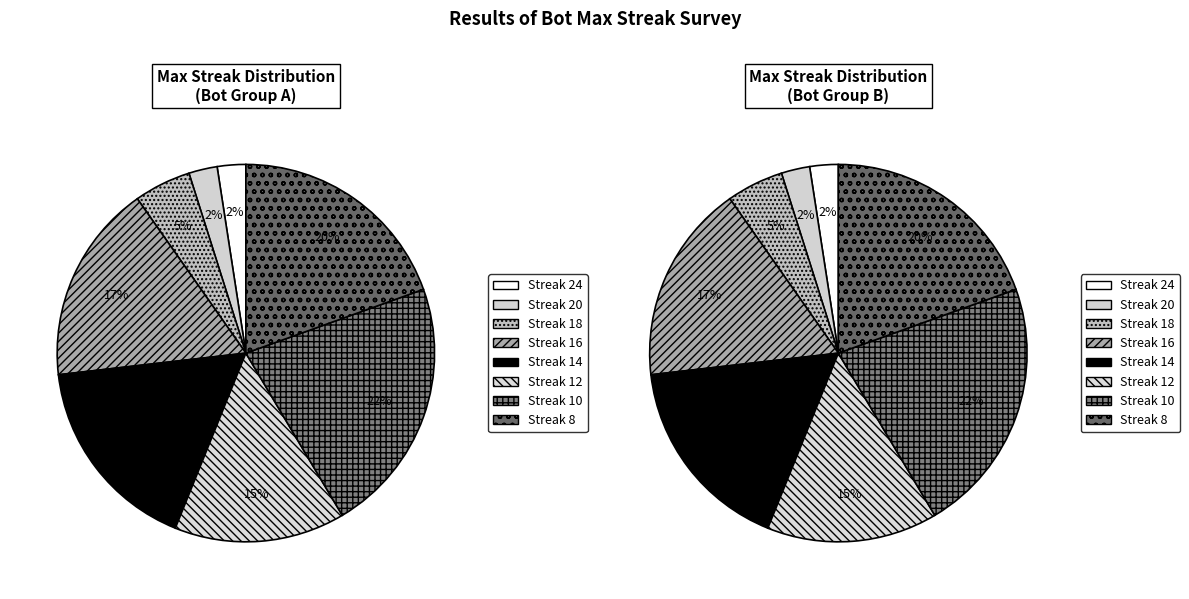

Which category has the smallest portion of the pie?

24